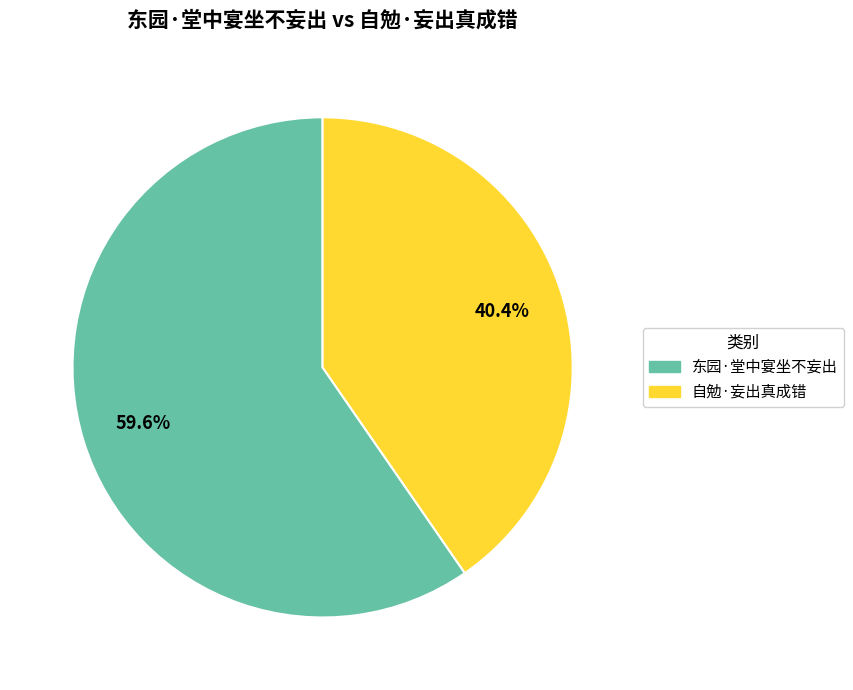

To the nearest percent, what is the difference between the 自勉·妄出真成错 and 东园·堂中宴坐不妄出 slice percentages?

19%